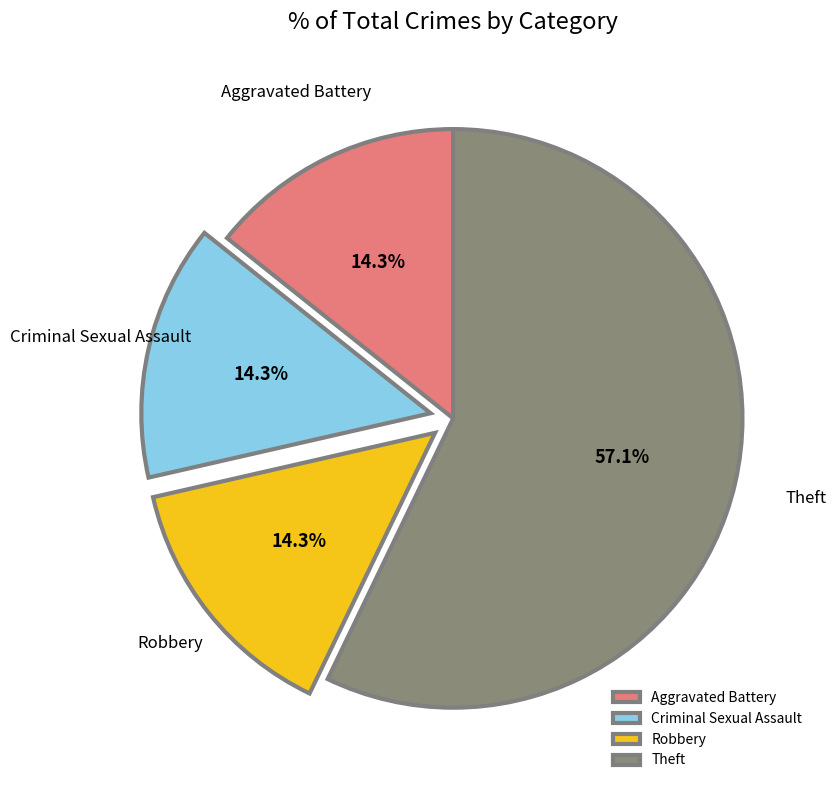

Is it true that Aggravated Battery is 6% of the pie?

False